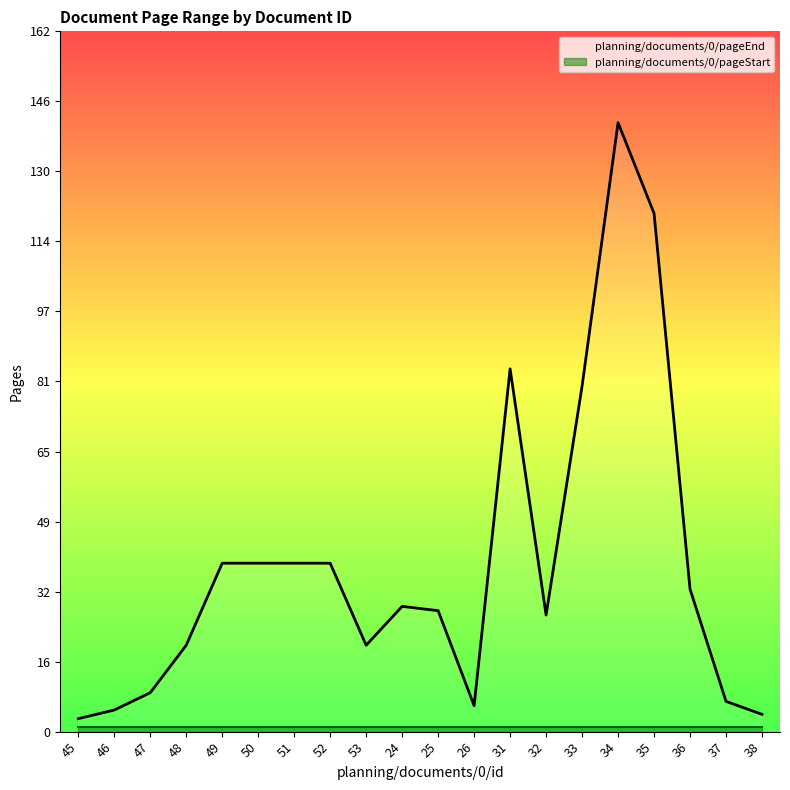

Which category has the lowest value across all series?

45